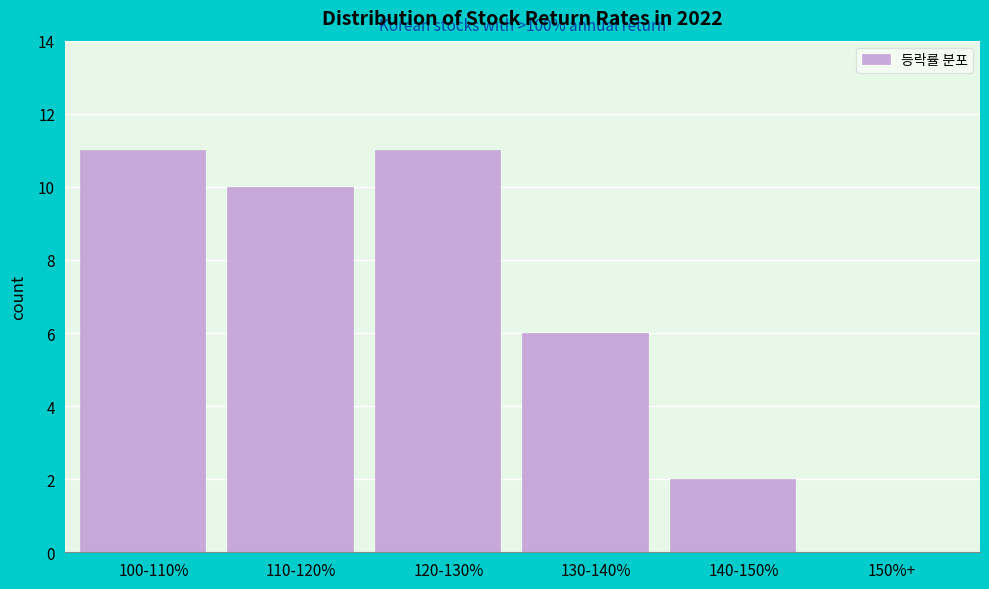

Reading left to right, transcribe all the data shown in this chart.

100-110%=11	110-120%=10	120-130%=11	130-140%=6	140-150%=2	150%+=0